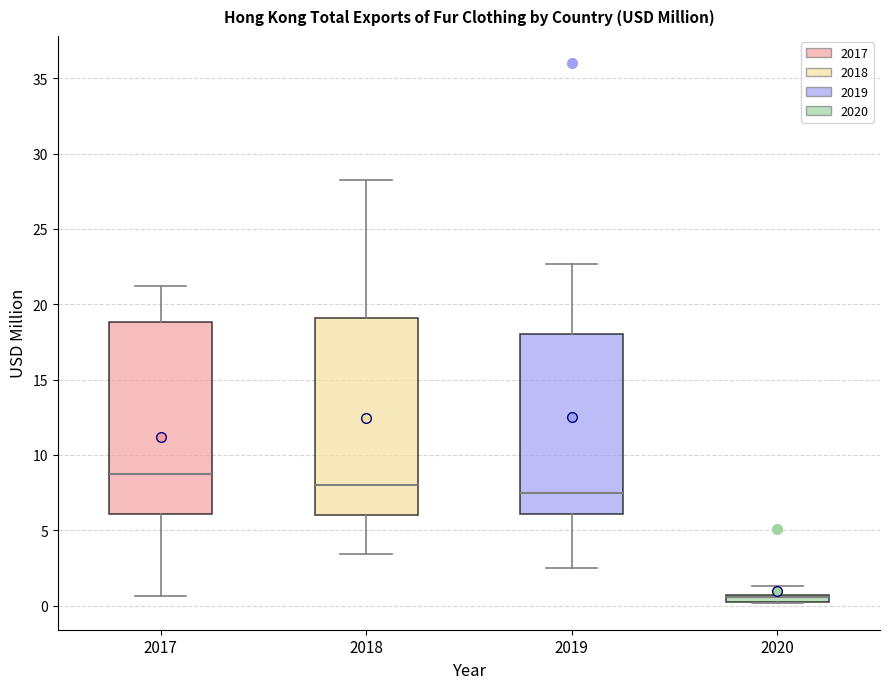

Which box has the highest median line?

2017